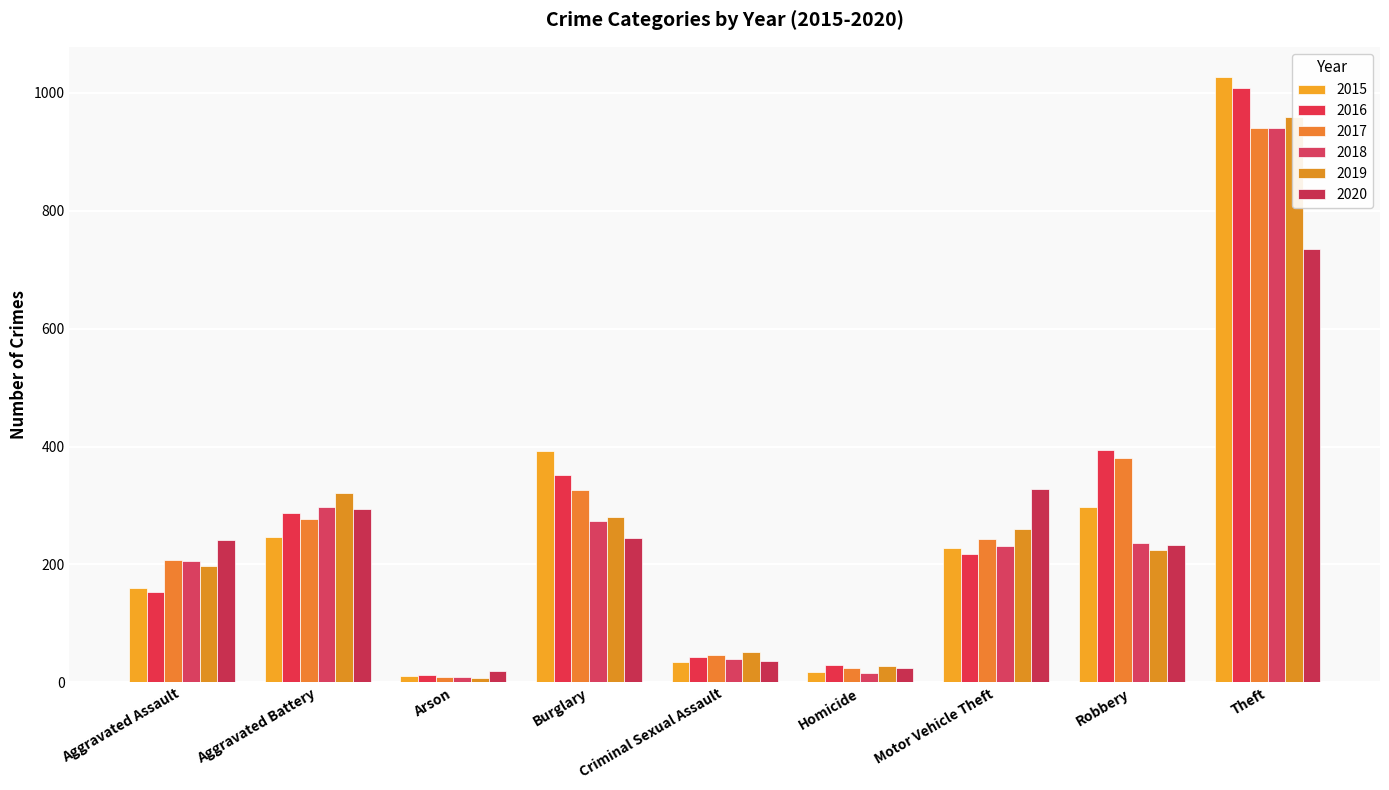

Between Arson and Homicide, which is larger?

Homicide